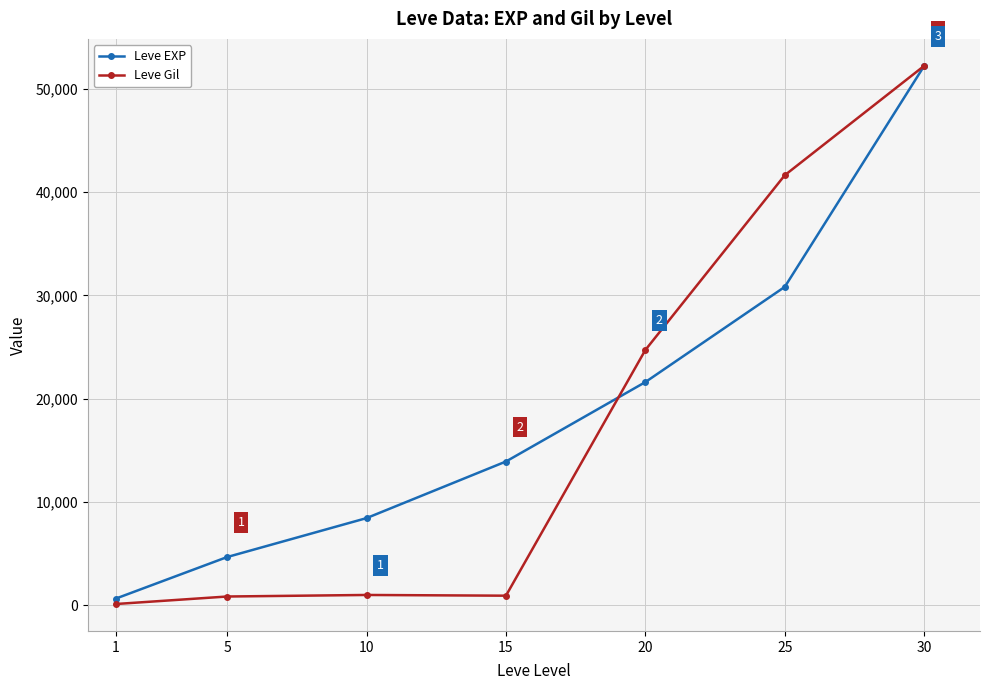

Read the Leve EXP value at 1, to the nearest 100.

600